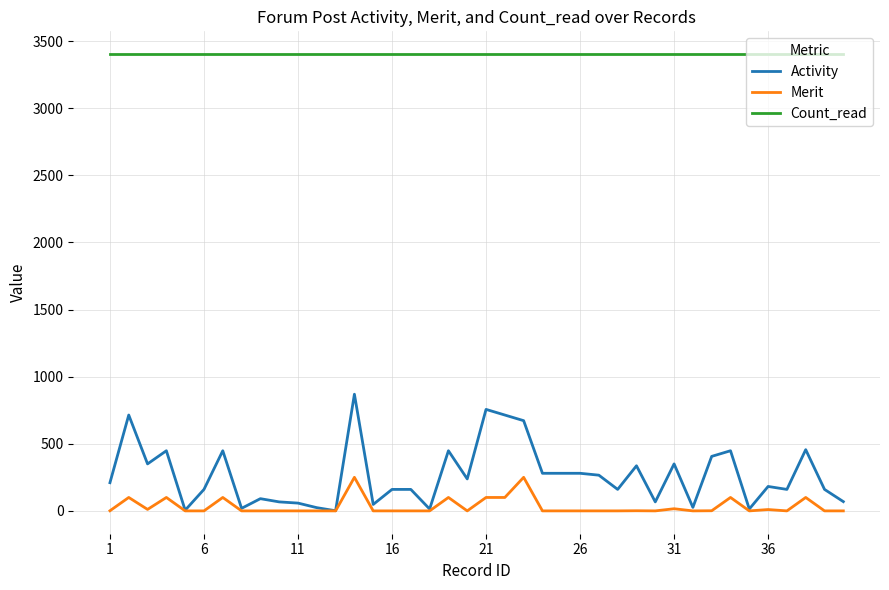

How many categories are shown in the chart?

40